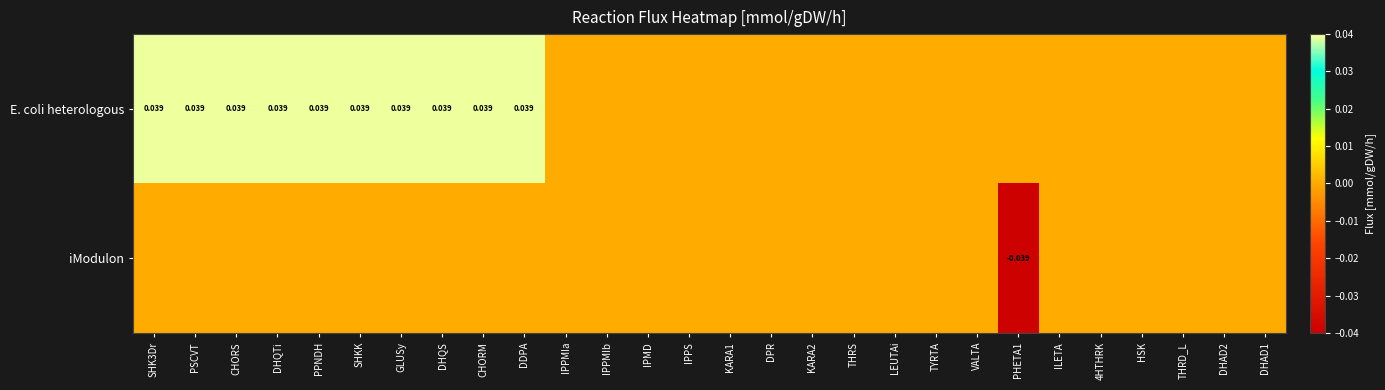

At which category is the sum across all series the highest?

SHK3Dr